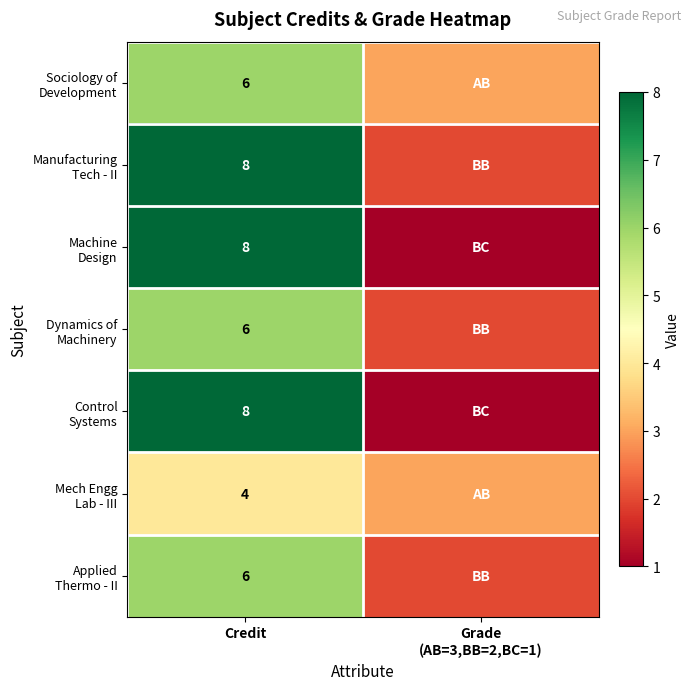

What is the spread (max minus min) of values at Credit?

4